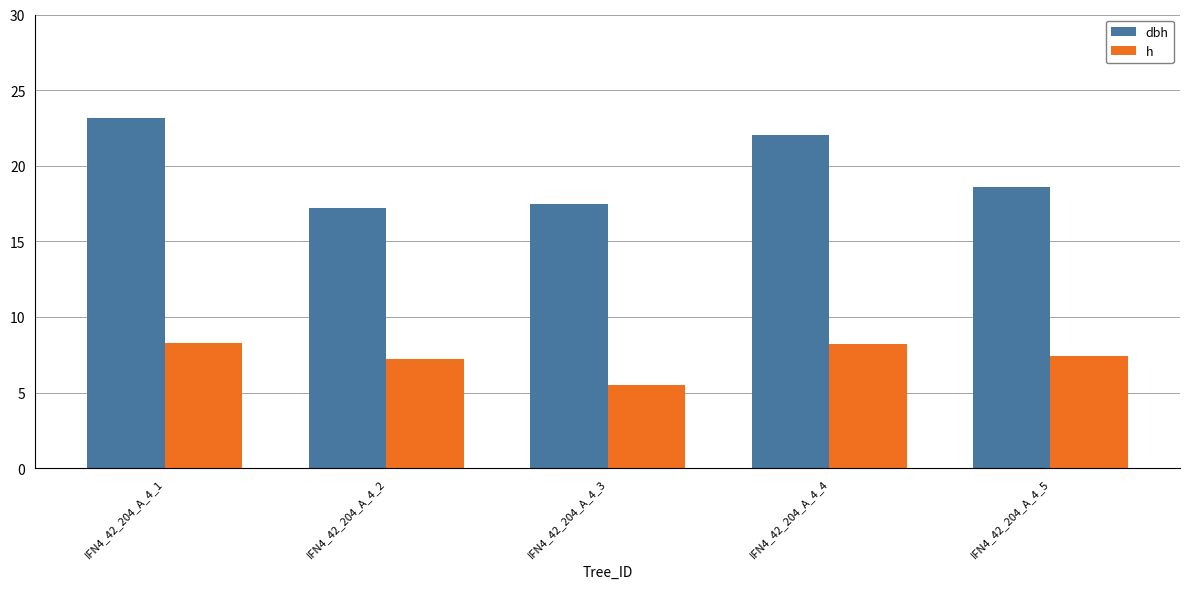

At which category is the sum across all series the highest?

IFN4_42_204_A_4_1